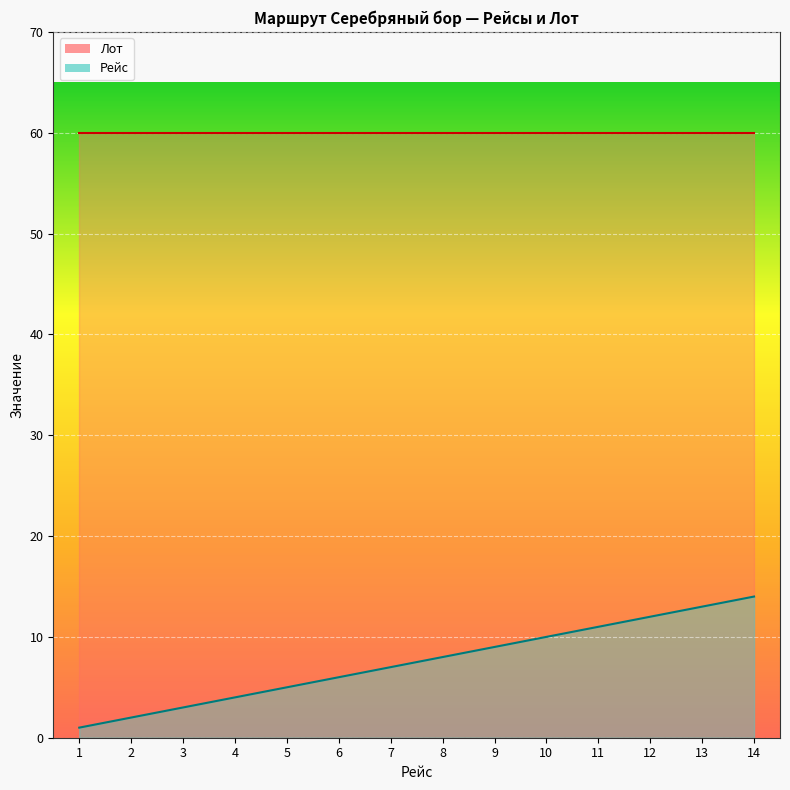

Rank the categories by value from highest to lowest.

14, 13, 12, 11, 10, 9, 8, 7, 6, 5, 4, 3, 2, 1